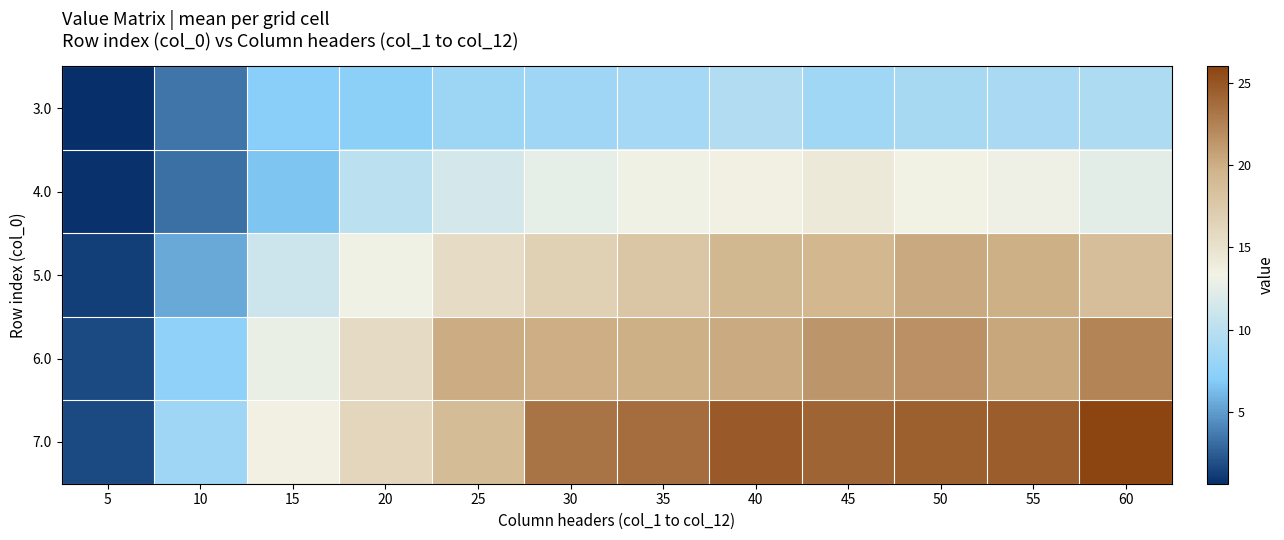

Which category has the highest value across all series?

60